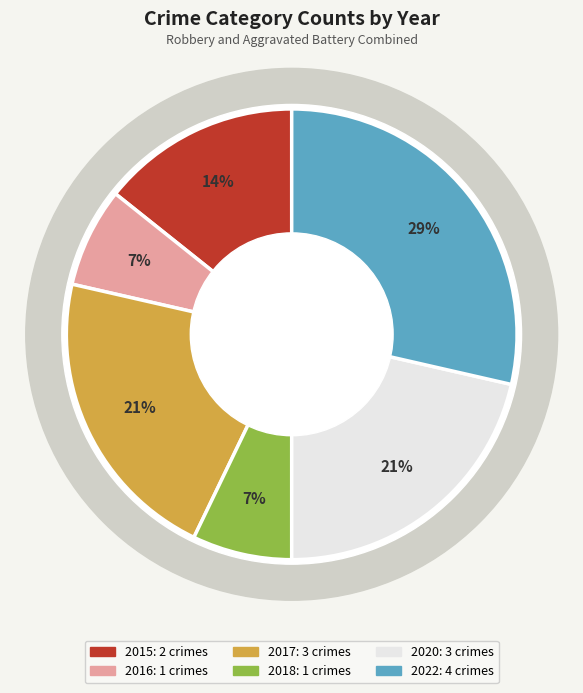

Combined, what portion of the pie is 2020 and 2015?

35.7%